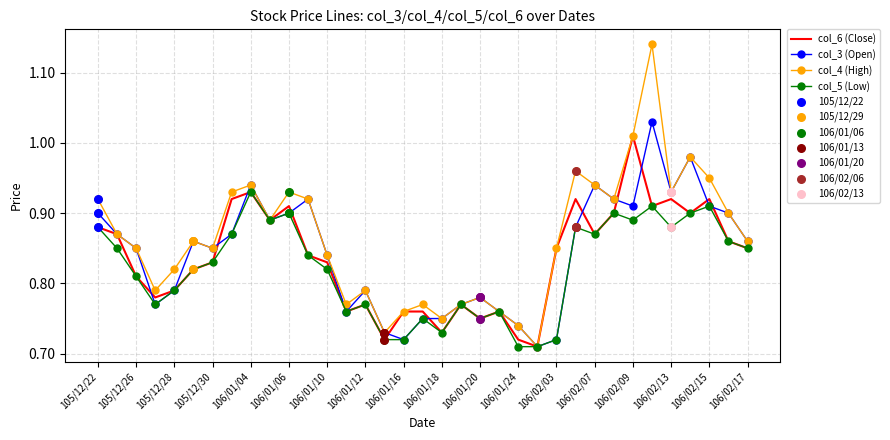

Which series has the widest spread of values?

col_4 (High)